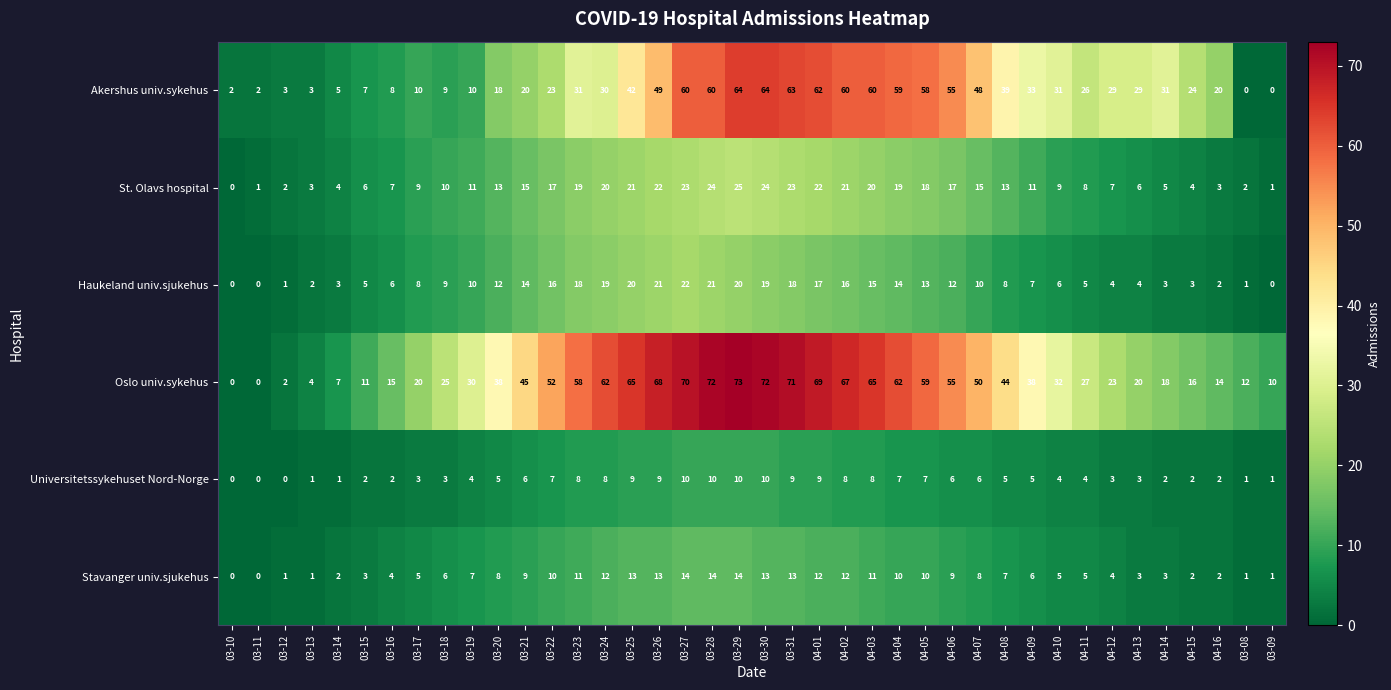

Is it true that Oslo univ.sykehus equals 62 at 03-24?

True